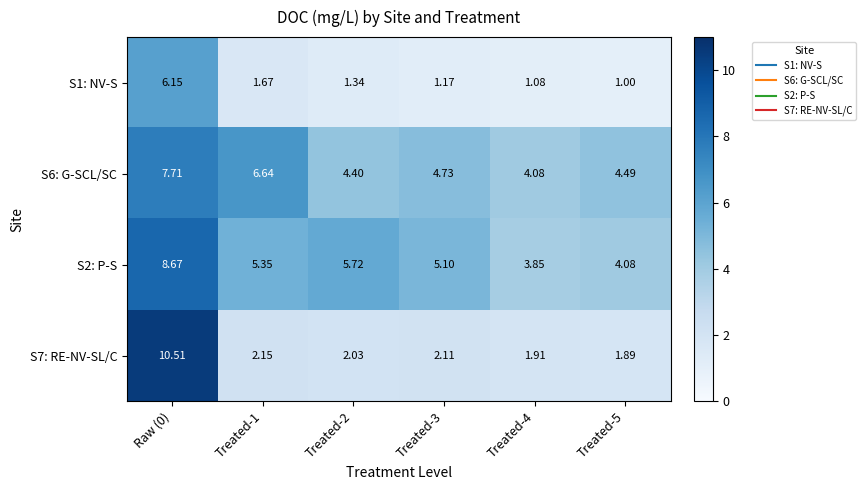

At which category does the chart reach its minimum across all series?

Treated-5